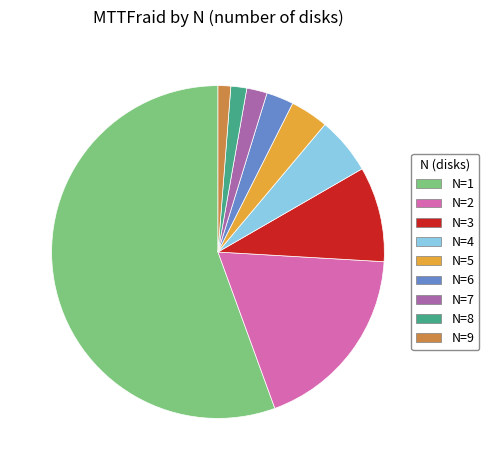

Between N=9 and N=3, which is larger?

N=3